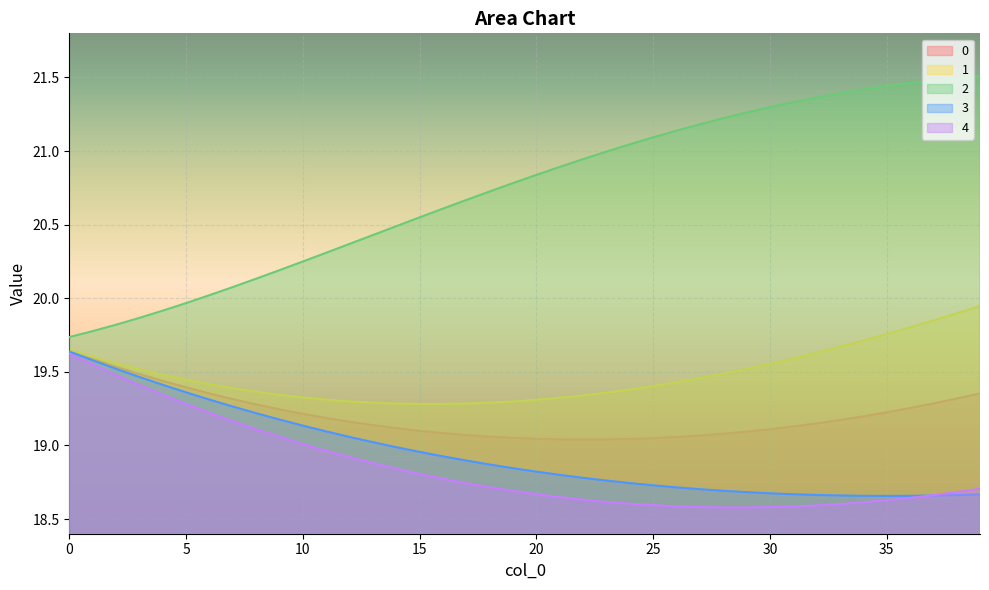

What is the difference between the maximum and minimum values in the 3 series?

1.0